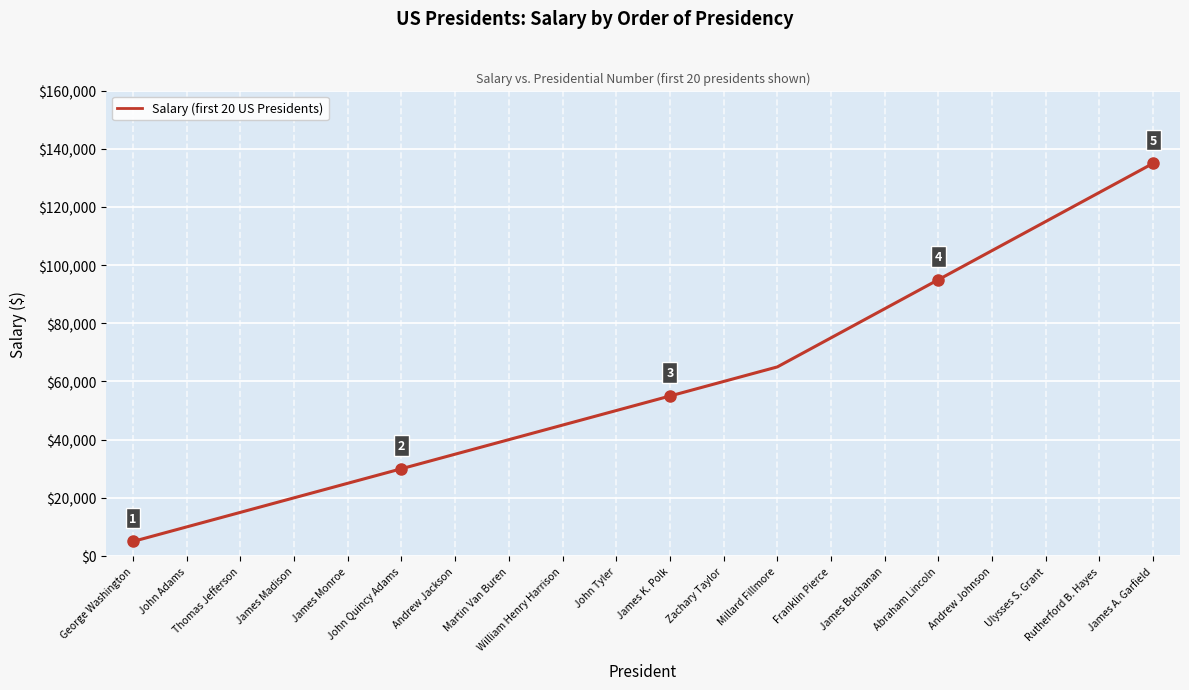

List the labels in order of value, largest first.

James A. Garfield, Rutherford B. Hayes, Ulysses S. Grant, Andrew Johnson, Abraham Lincoln, James Buchanan, Franklin Pierce, Millard Fillmore, Zachary Taylor, James K. Polk, John Tyler, William Henry Harrison, Martin Van Buren, Andrew Jackson, John Quincy Adams, James Monroe, James Madison, Thomas Jefferson, John Adams, George Washington